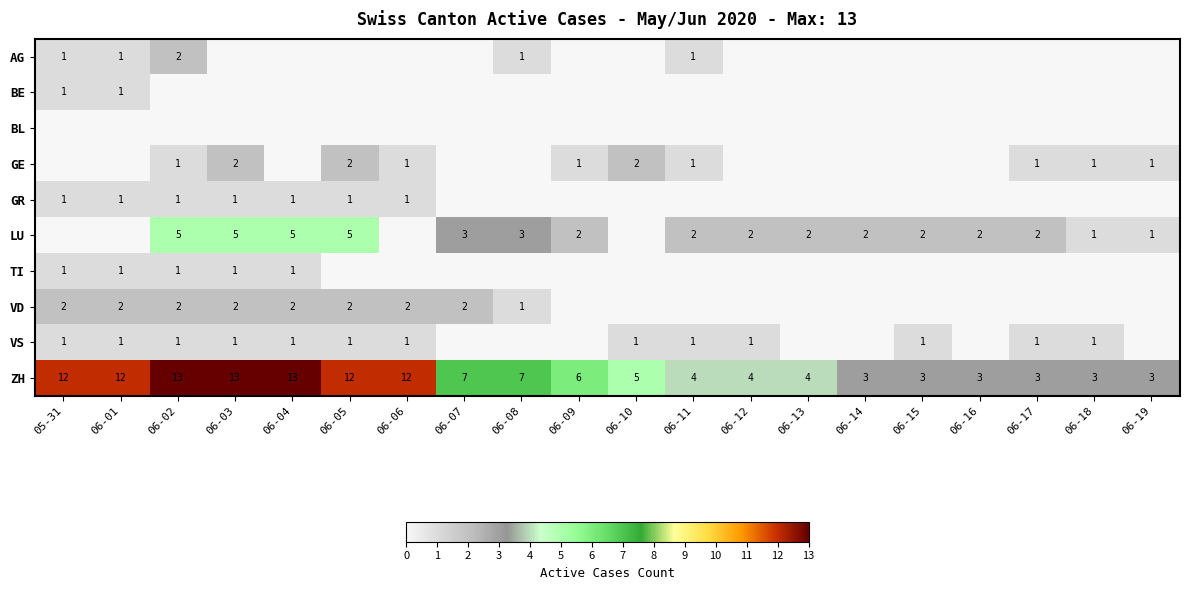

Is it true that ZH equals 5 at 06-15?

False